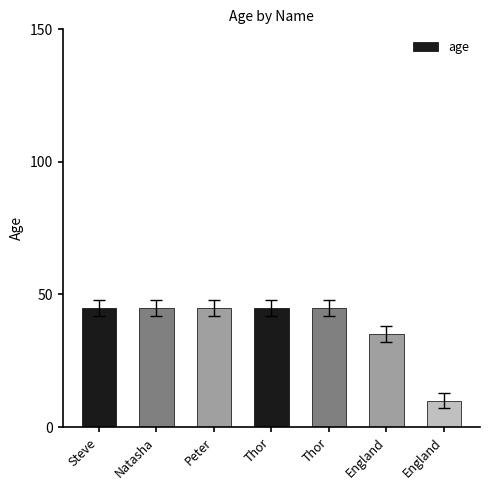

What is the label of the 7th bar from the right?

Steve